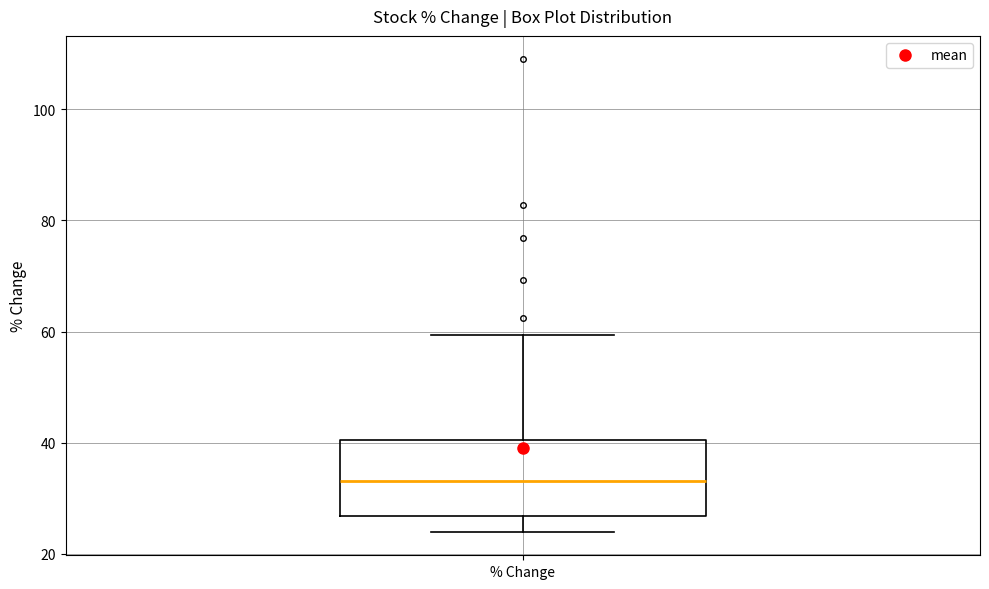

Where is the lower edge of the box for % Change on the y-axis? The values are not printed on the chart, so give them approximately, as read against the axis.

26